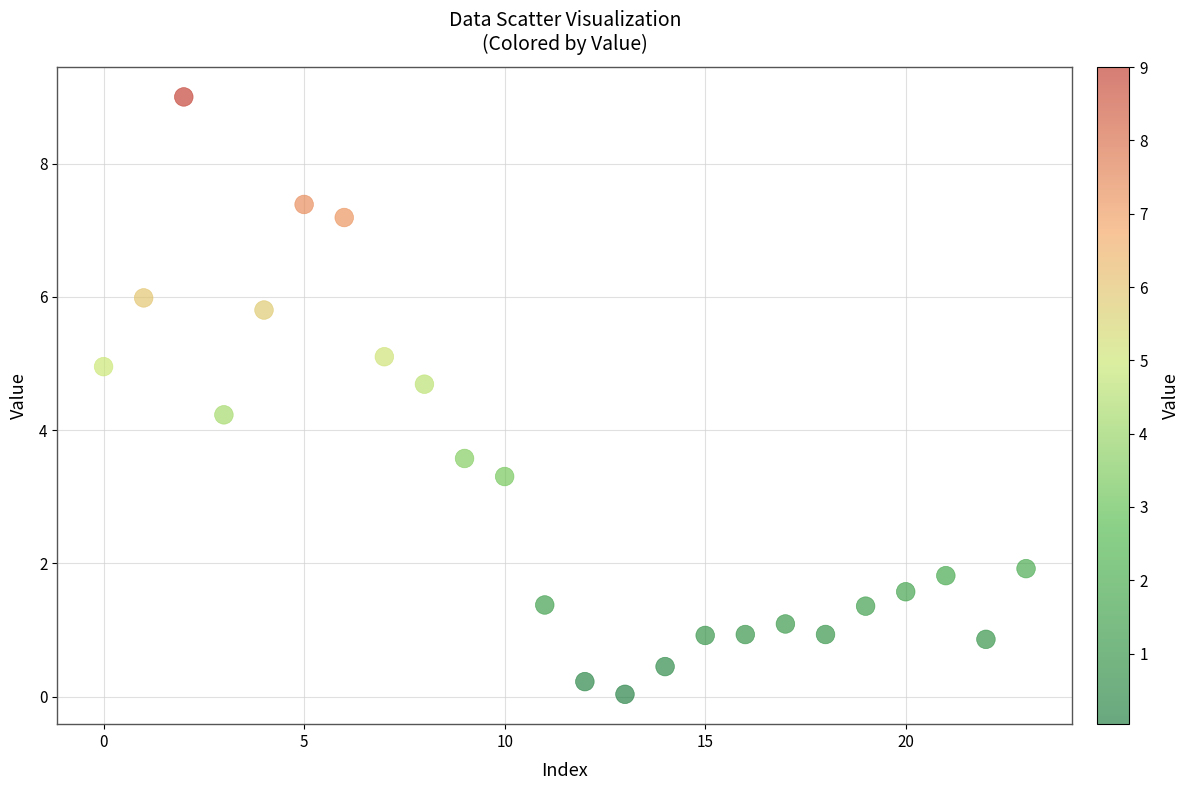

What is the range of Y values (max minus min)?

9.0